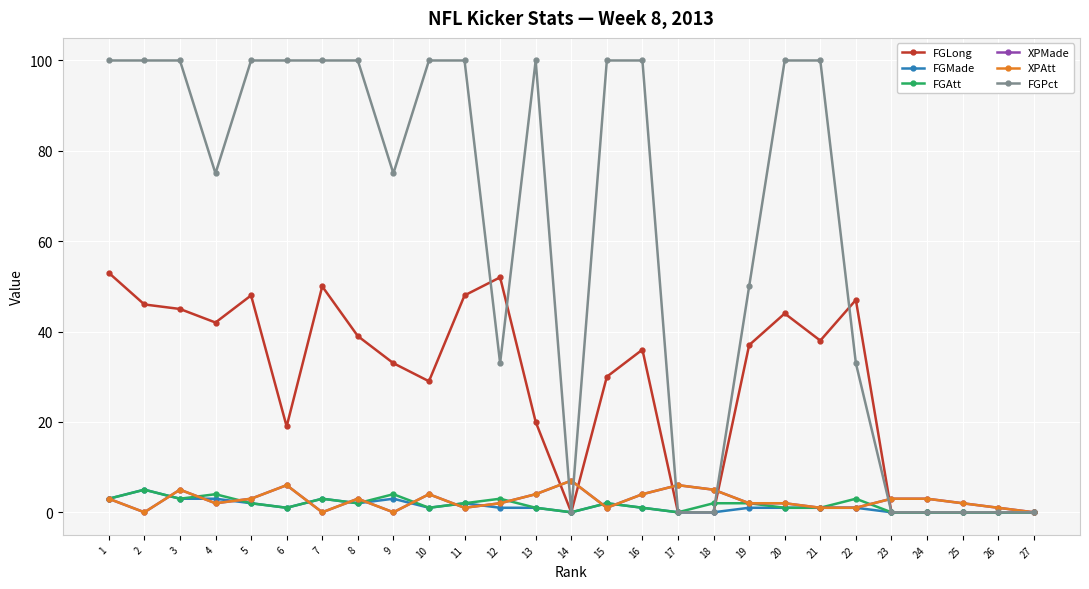

Does the chart have visible grid lines?

Yes